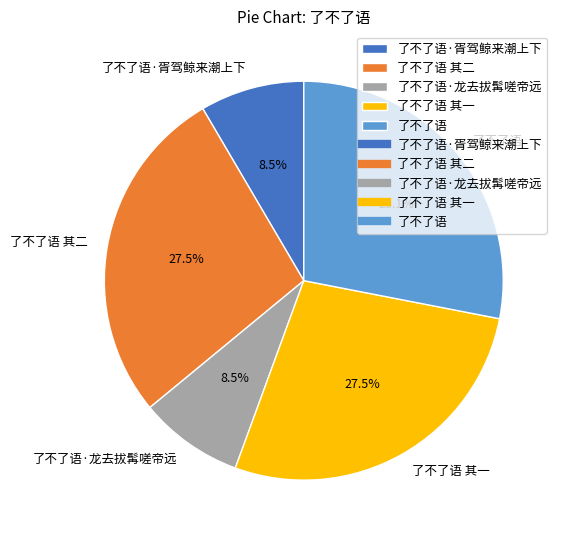

The 了不了语·胥驾鲸来潮上下 slice represents 1% of the pie. True or false?

False